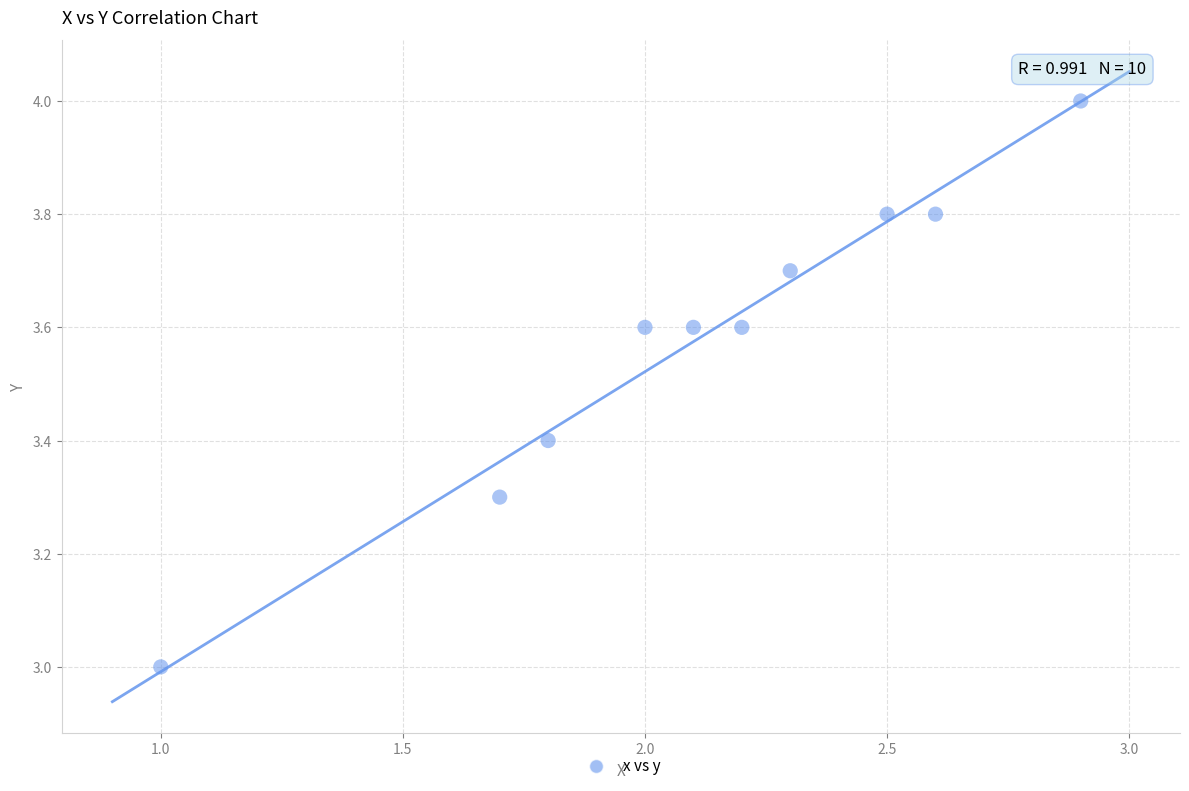

What is the range of X values (max minus min)?

1.9